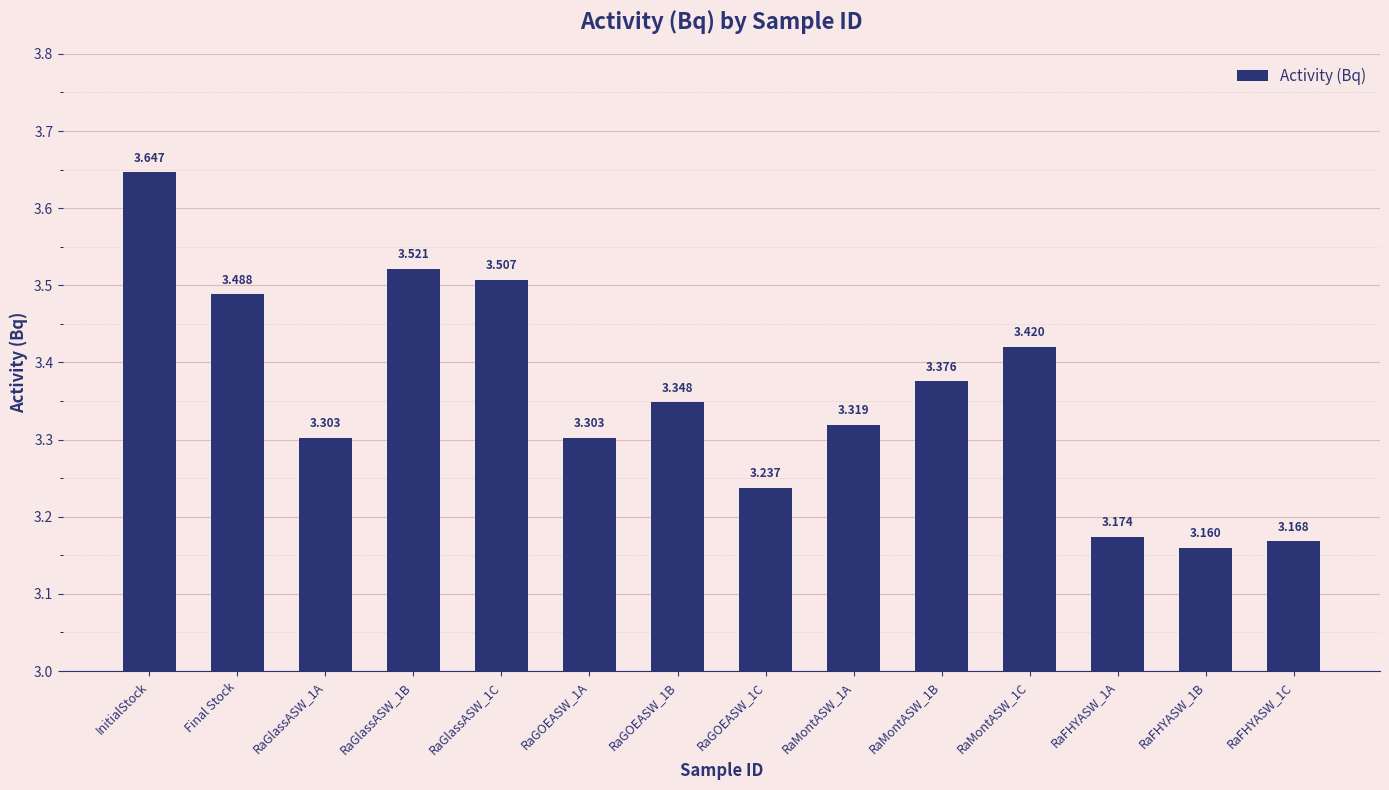

Which category has the highest value across all series?

InitialStock